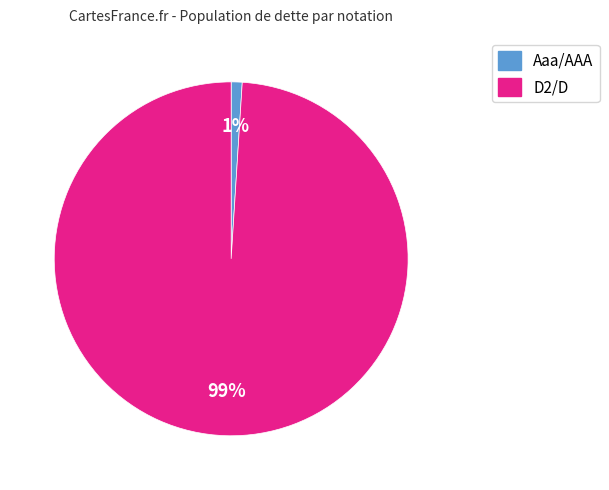

To the nearest percent, what is the difference between the D2/D and Aaa/AAA slice percentages?

98%